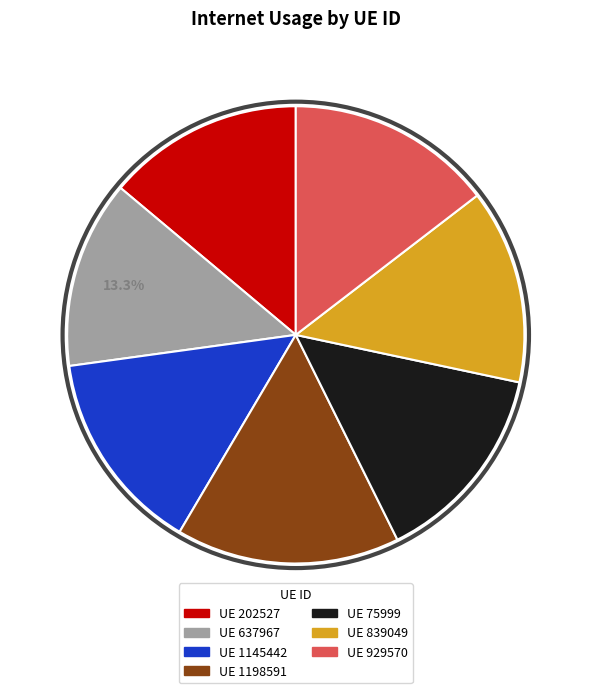

Is there a majority slice in this chart?

No